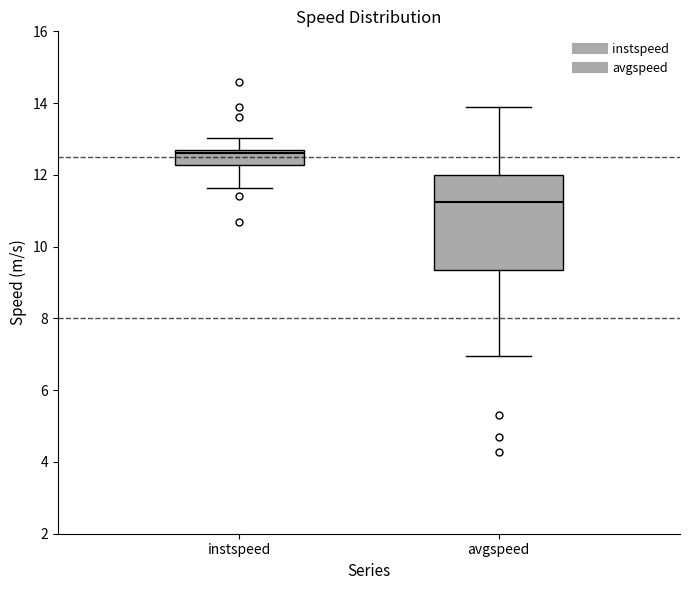

Reading left to right, transcribe this box plot: for each box, give where its median line is, the range the box spans, and where its two whiskers end, as read against the y-axis. The values are not printed on the chart, so give them approximately, as read against the axis.

instspeed: median 12.6 (just below the box's upper edge), box 12.2 to 12.6, whiskers 11.6 to 13.0
avgspeed: median 11.2, box 9.4 to 12.0, whiskers 7.0 to 13.8